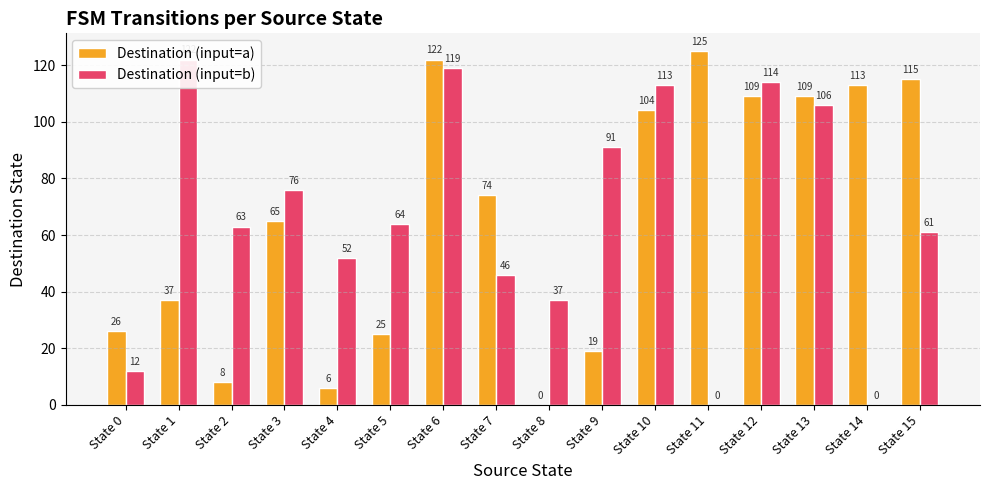

The value of Destination (input=b) at State 4 is 52. True or false?

True